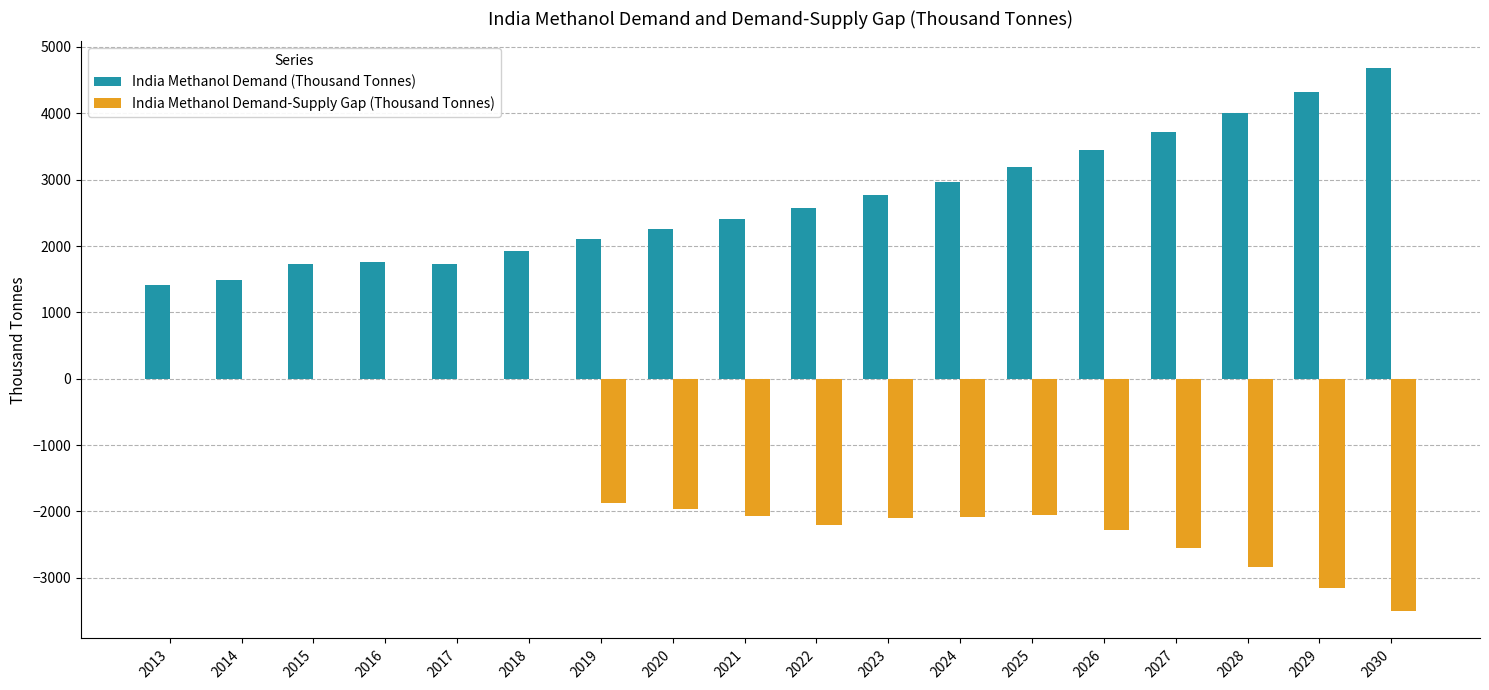

Which series has the widest spread of values?

India Methanol Demand-Supply Gap (Thousand Tonnes)